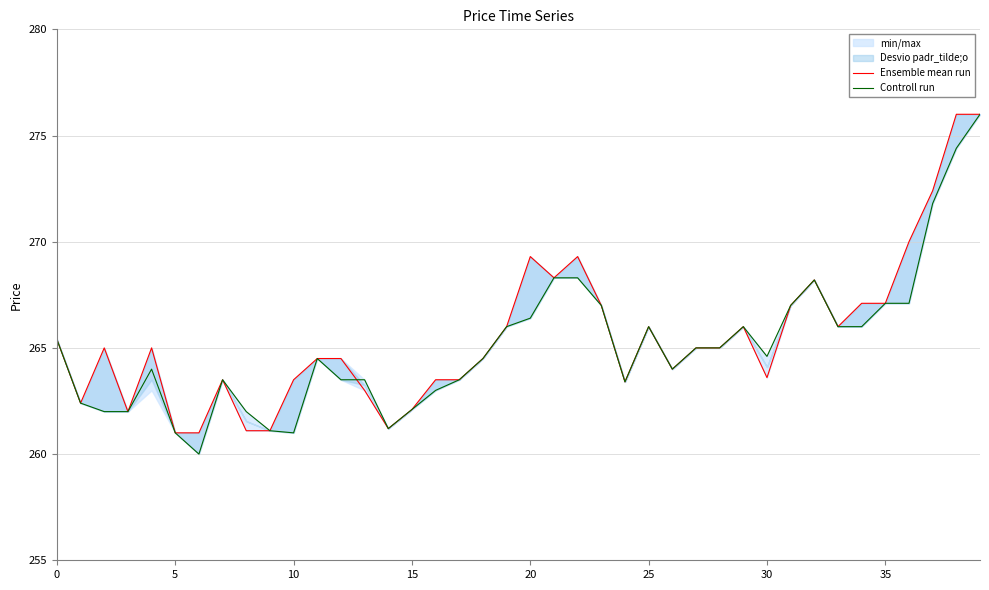

How many lines are shown in the chart?

2